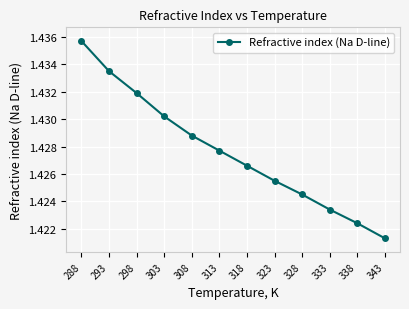

Count the number of data series in this chart.

1